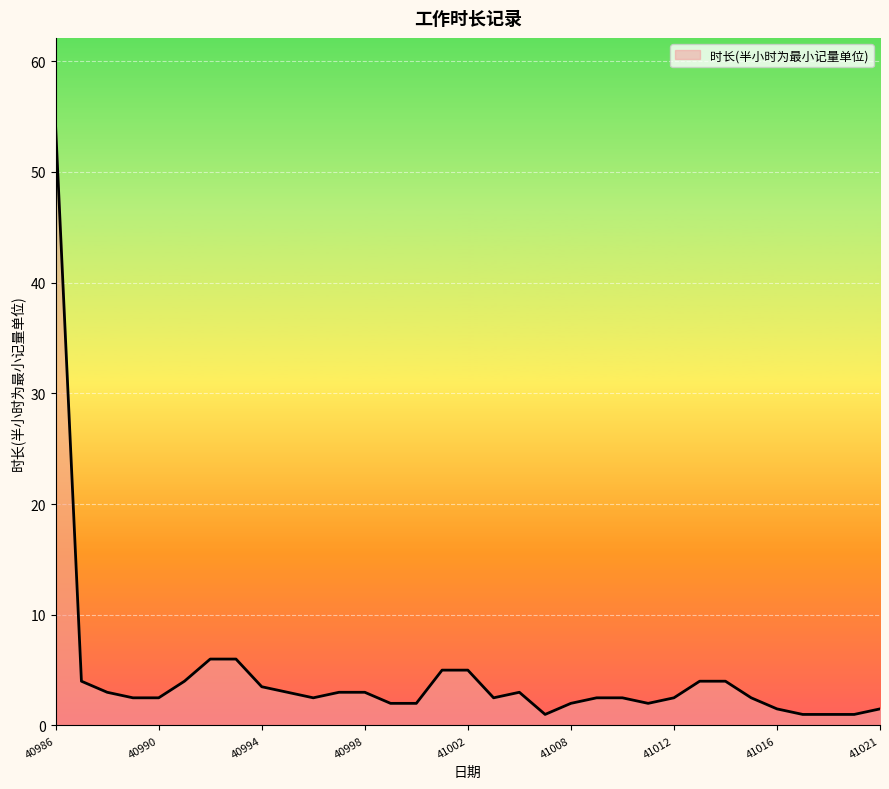

What is the difference between the maximum and minimum values?

53.0